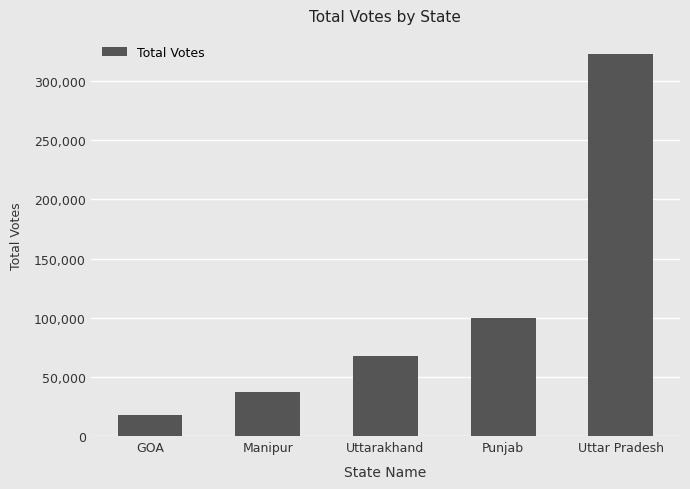

Reading right to left, transcribe all the data shown in this chart.

Uttar Pradesh=322882	Punjab=100023	Uttarakhand=67847	Manipur=37066	GOA=17816